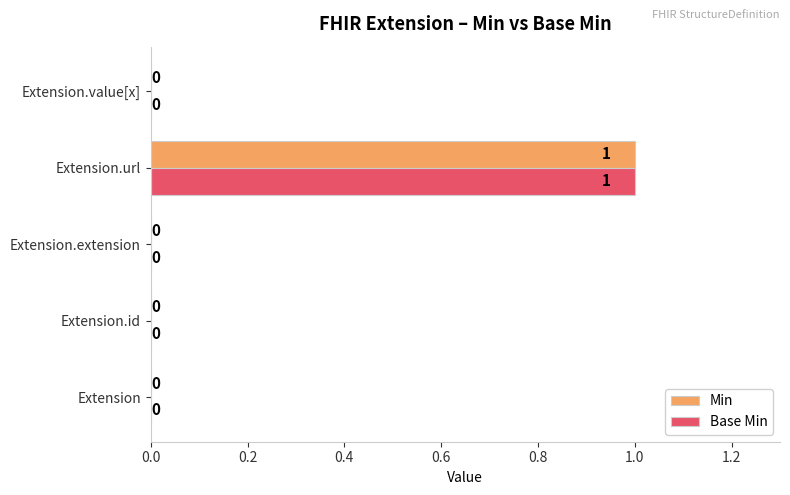

At which category is the sum across all series the highest?

Extension.url